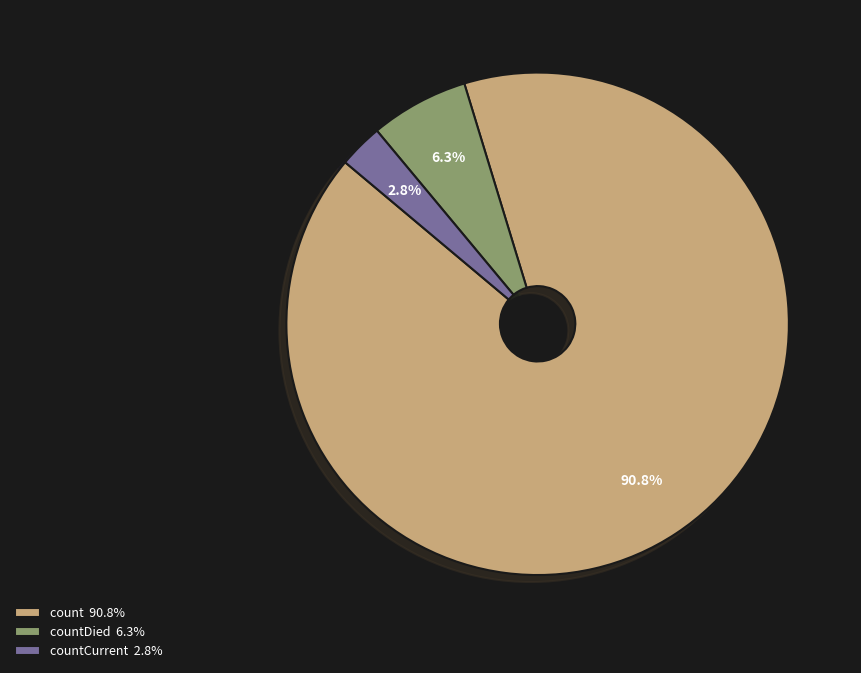

Combined, do countCurrent 2.8% and count 90.8% account for over 50%?

Yes